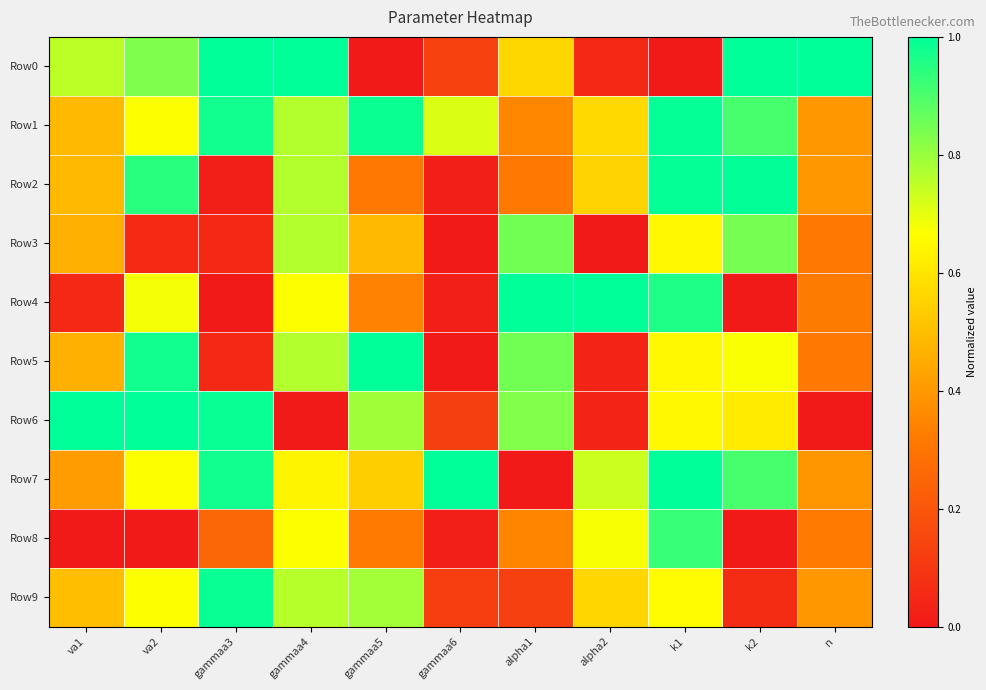

At how many categories does at least one series exceed 0?

11